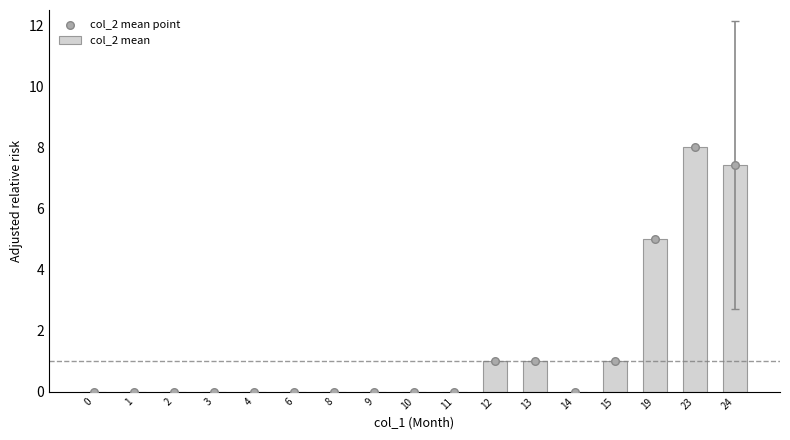

Which series has the widest spread of Y values?

col_2 mean